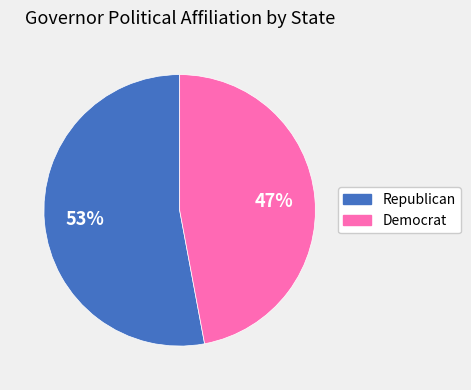

True or false: Republican accounts for 66% of the total.

False